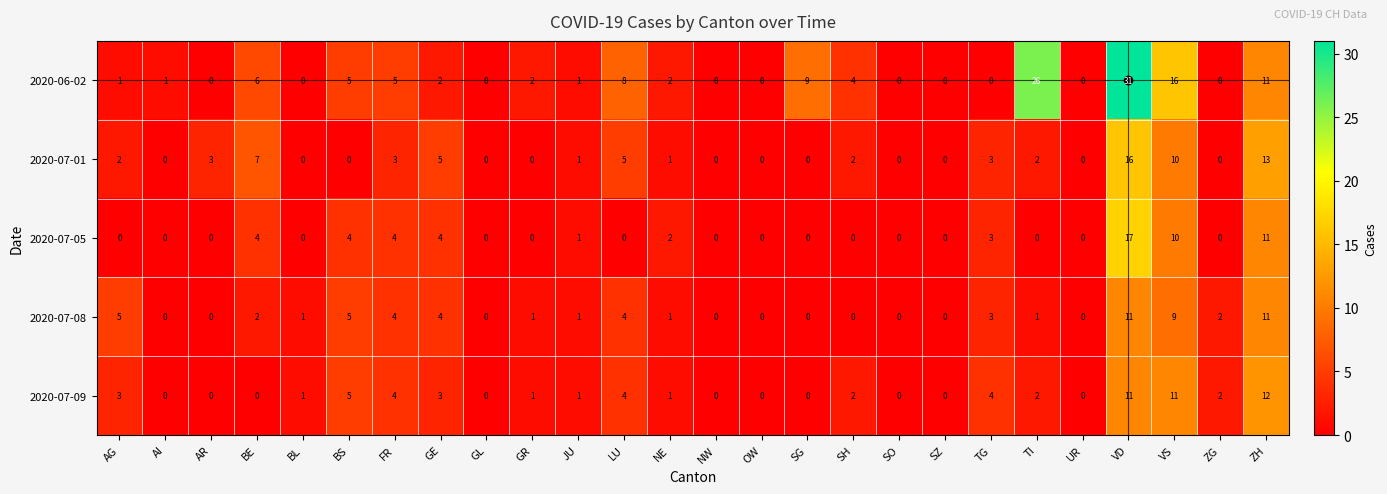

Which series changed the most between GR and OW?

2020-06-02